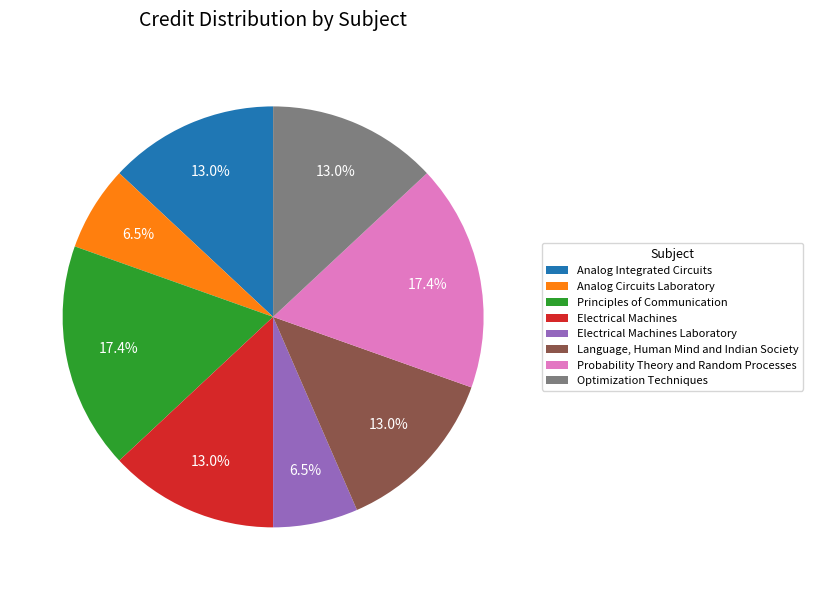

Combined, what portion of the pie is Language, Human Mind and Indian Society and Optimization Techniques?

26.1%